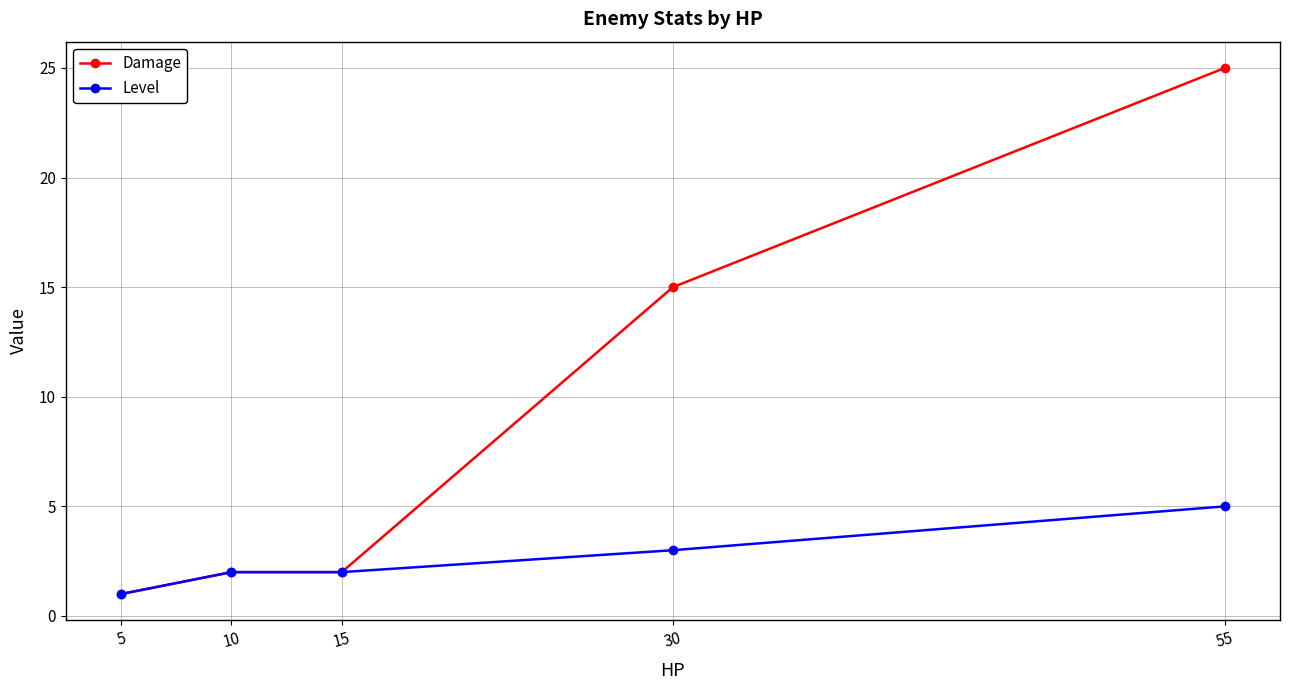

Read the Damage value at 5.

1